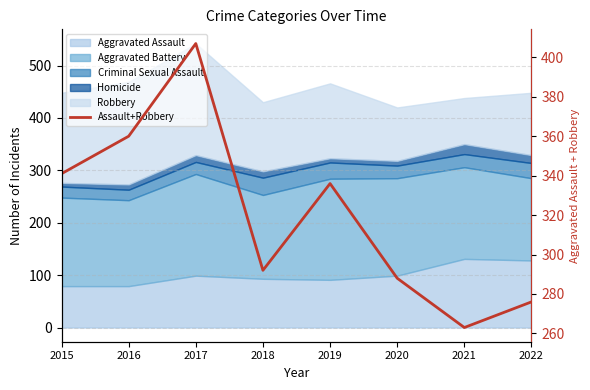

What is the difference between the second highest and second lowest values?

84